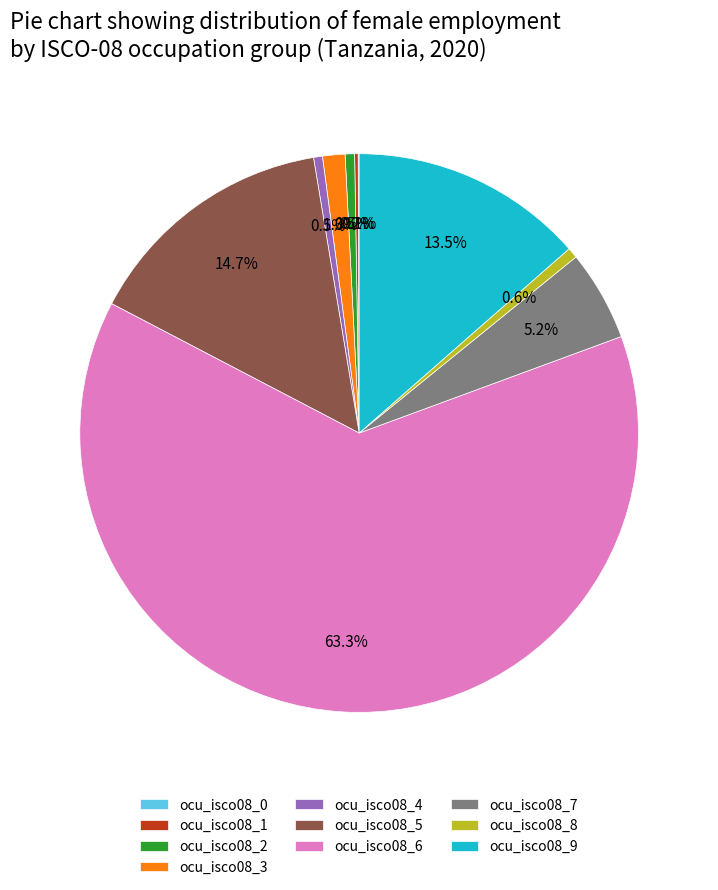

To the nearest percent, what is the average slice percentage?

10%